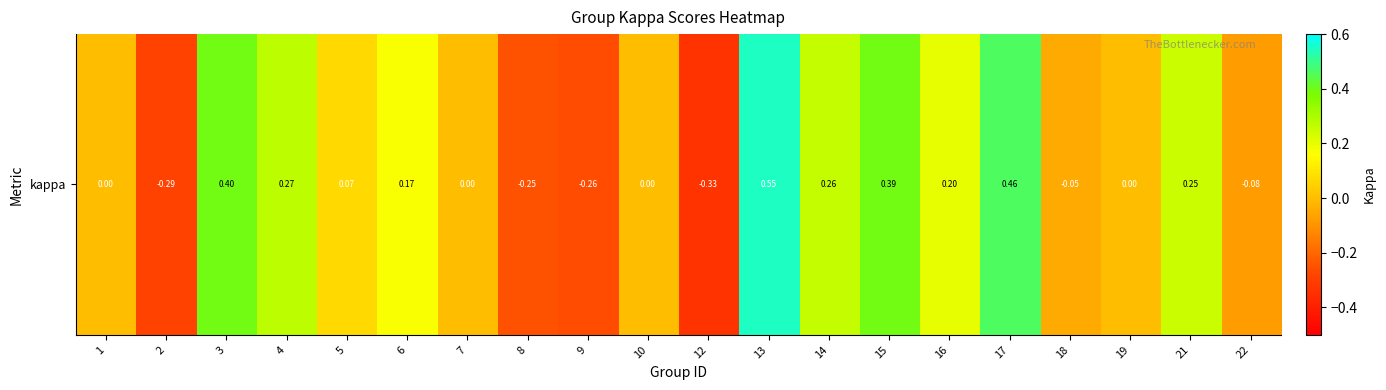

How many distinct data groups are displayed?

1